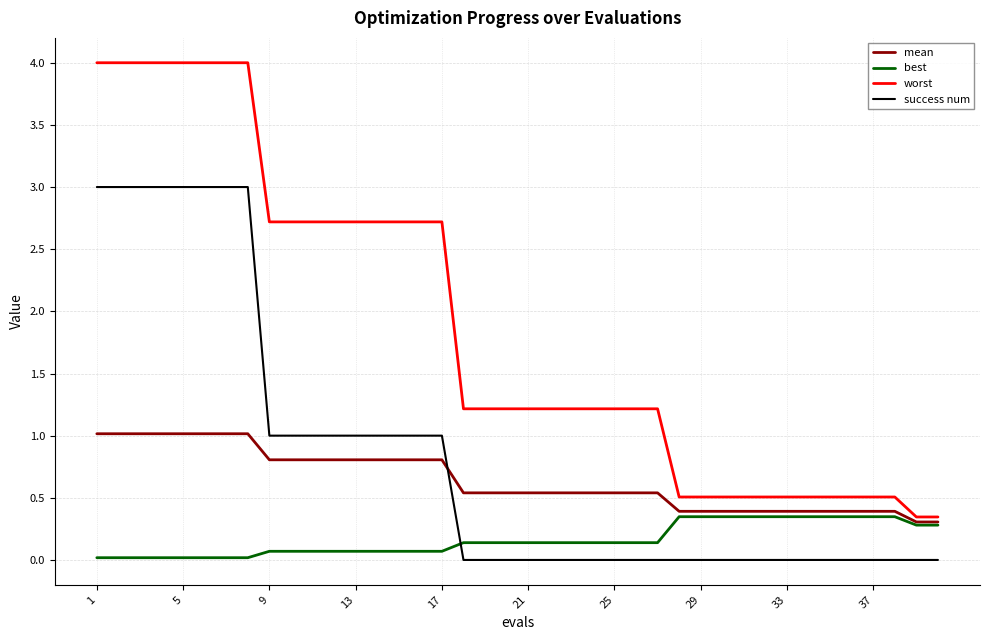

Which series has the largest range (max minus min)?

worst